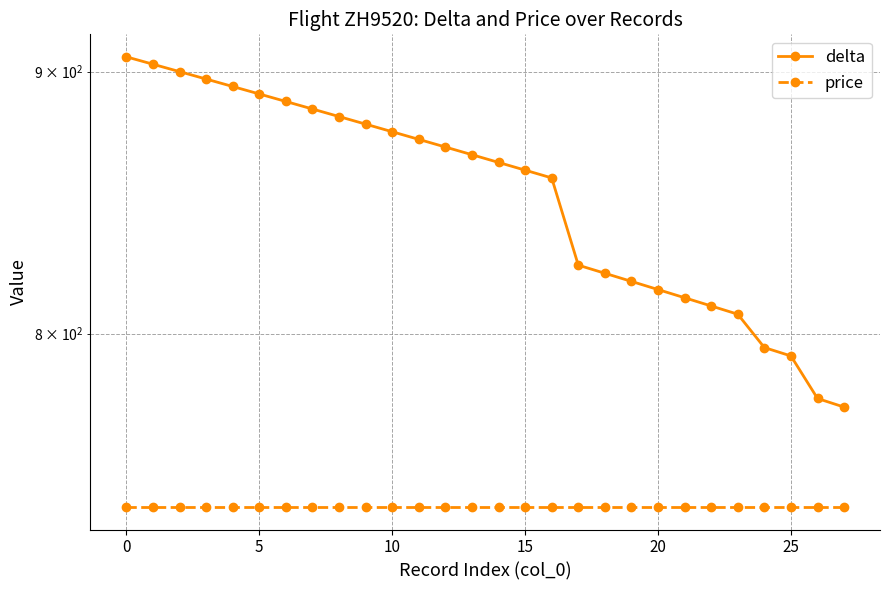

Is it true that price equals 1092 at 20?

False